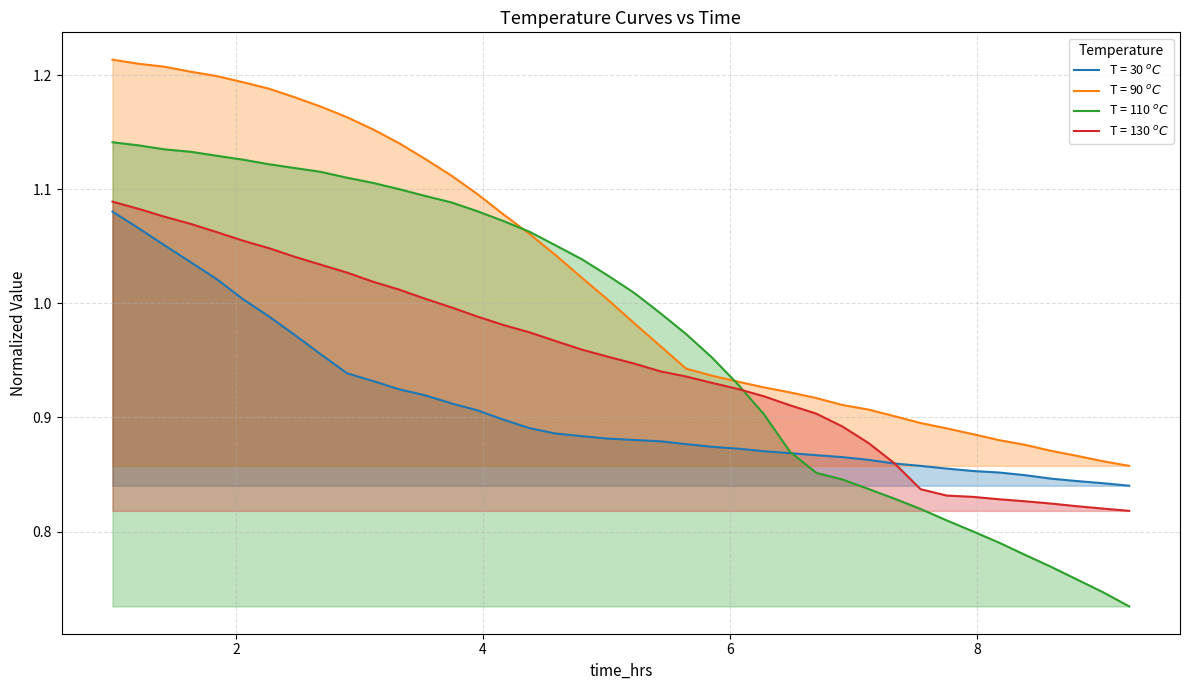

Does the chart display data point markers on the line(s)?

No